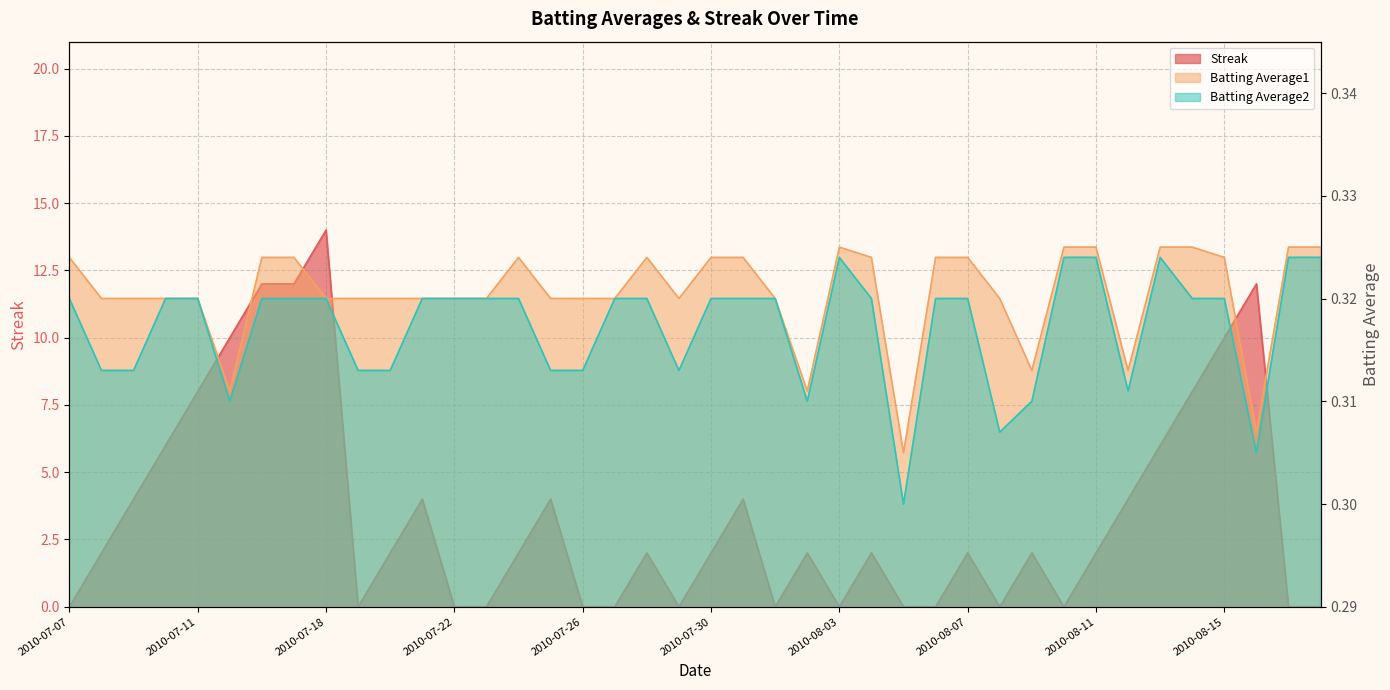

True or false: Batting Average1 and Streak cross at least once.

True